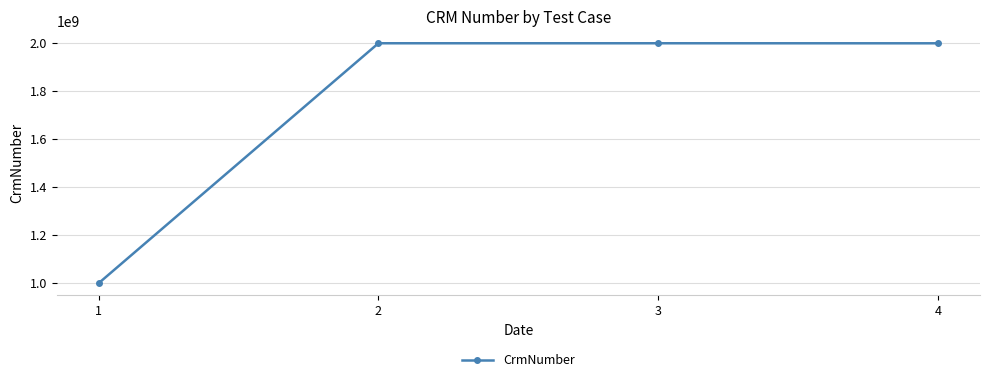

What is the maximum value shown in the chart?

2000535502